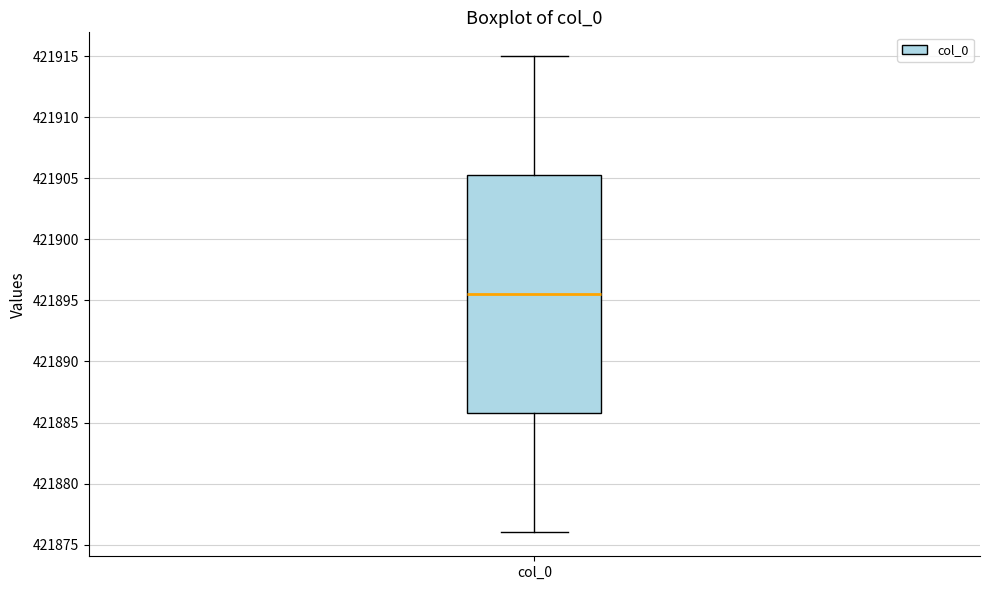

Read this box plot against the y-axis: the position of the median line, the range covered by the box, and the ends of both whiskers. The values are not printed on the chart, so give them approximately, as read against the axis.

median 421895.5, box 421886.0 to 421905.5, whiskers 421876.0 to 421915.0